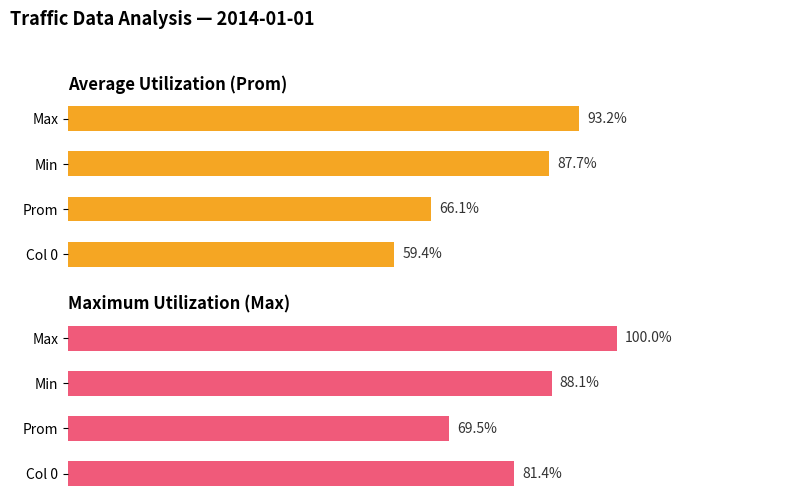

Which series has the widest spread of values?

Average (Prom)